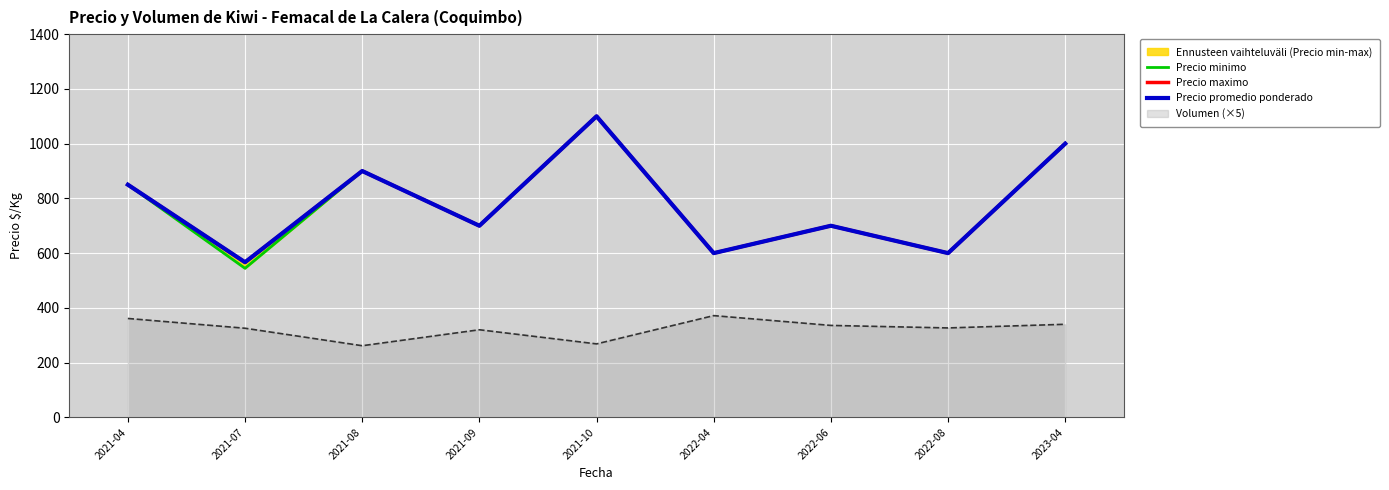

At how many categories does at least one series exceed 980?

2